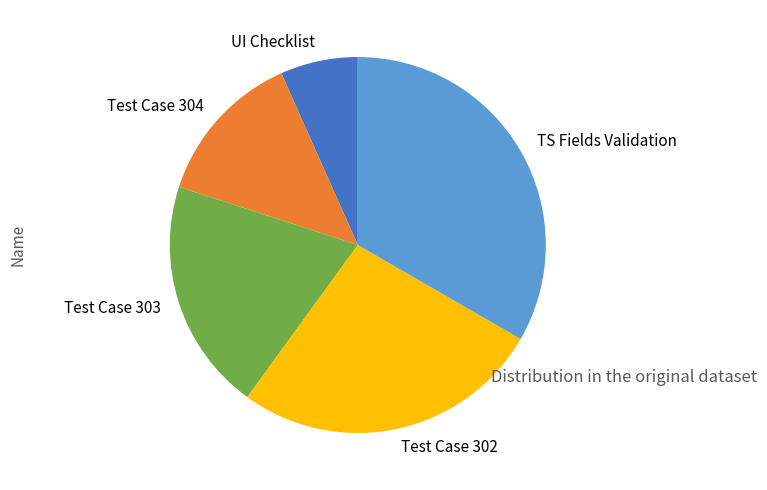

True or false: Test Case 304 accounts for 13% of the total.

True